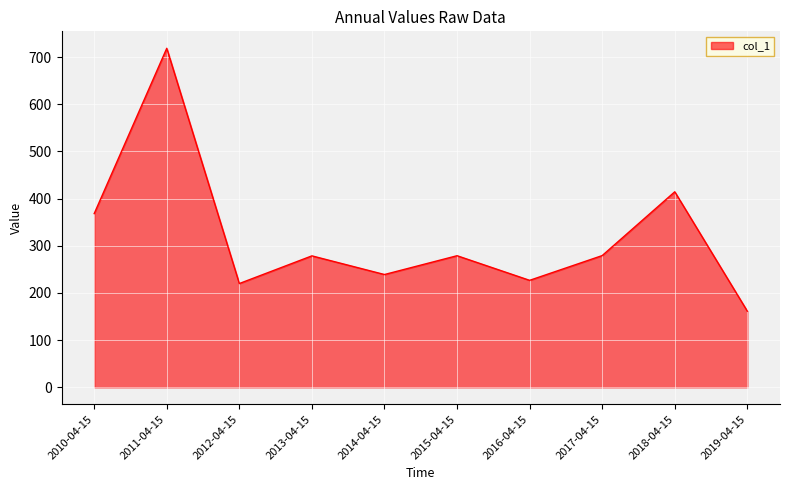

How many values exceed 278?

6